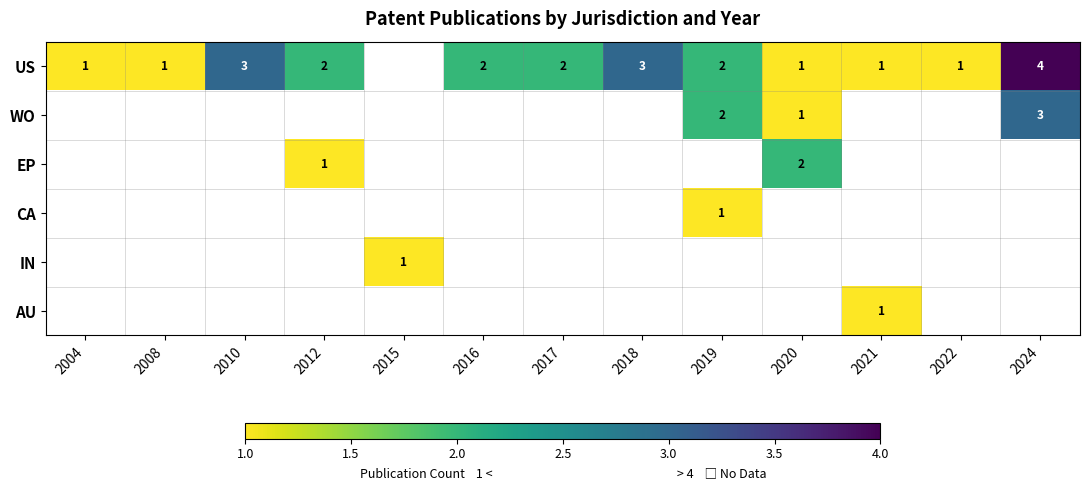

At which category is the sum across all series the highest?

2024